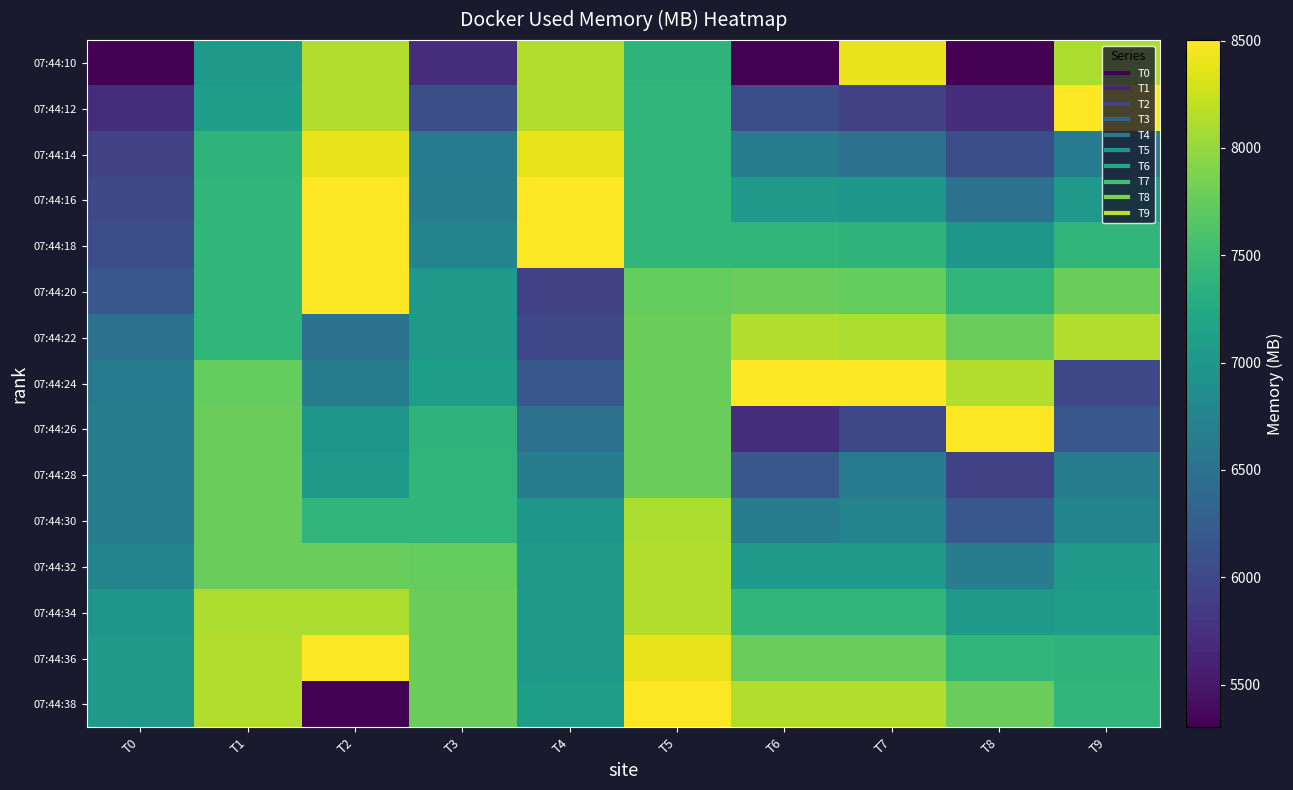

Reading left to right, transcribe all the data shown in this chart.

07:44:10: T0=5300.9	T1=7038.5	T2=8138.1	T3=5723.9	T4=8138.1	T5=7379.9	T6=5300.9	T7=8395.2	T8=5300.9	T9=8107.7
07:44:12: T0=5723.9	T1=7094.9	T2=8133.8	T3=6068.7	T4=8133.8	T5=7410.4	T6=6068.7	T7=5921.2	T8=5723.9	T9=8502.2
07:44:14: T0=5921.2	T1=7379.9	T2=8395.2	T3=6635.6	T4=8395.2	T5=7410.4	T6=6645.4	T7=6511.3	T8=6068.7	T9=6635.6
07:44:16: T0=5994.7	T1=7410.4	T2=8502.3	T3=6643.2	T4=8502.2	T5=7410.4	T6=7035.2	T7=6997.1	T8=6511.3	T9=7035.2
07:44:18: T0=6068.7	T1=7410.4	T2=8502.2	T3=6751.5	T4=8502.2	T5=7409.9	T6=7410.4	T7=7379.9	T8=6997.1	T9=7410.4
07:44:20: T0=6168.2	T1=7410.4	T2=8502.2	T3=7035.2	T4=5921.2	T5=7740.4	T6=7770.9	T7=7740.4	T8=7410.4	T9=7770.5
07:44:22: T0=6511.3	T1=7409.9	T2=6511.3	T3=7038.5	T4=5994.7	T5=7770.6	T6=8138.1	T7=8107.7	T8=7770.6	T9=8133.8
07:44:24: T0=6635.6	T1=7740.4	T2=6639.2	T3=7094.9	T4=6168.2	T5=7770.5	T6=8502.2	T7=8502.3	T8=8138.1	T9=5994.7
07:44:26: T0=6639.2	T1=7770.6	T2=6997.1	T3=7379.9	T4=6511.3	T5=7770.9	T6=5723.9	T7=5994.7	T8=8502.3	T9=6168.2
07:44:28: T0=6643.2	T1=7770.5	T2=7031.3	T3=7410.4	T4=6639.2	T5=7771.7	T6=6168.2	T7=6635.6	T8=5921.2	T9=6643.2
07:44:30: T0=6645.4	T1=7770.9	T2=7410.4	T3=7409.9	T4=6997.1	T5=8107.7	T6=6643.2	T7=6751.5	T8=6168.2	T9=6751.5
07:44:32: T0=6751.5	T1=7771.7	T2=7770.6	T3=7740.4	T4=7031.3	T5=8138.1	T6=7038.5	T7=7031.3	T8=6639.2	T9=7038.5
07:44:34: T0=6997.1	T1=8107.7	T2=8107.7	T3=7770.5	T4=7035.2	T5=8133.8	T6=7410.4	T7=7410.4	T8=7031.3	T9=7094.9
07:44:36: T0=7031.3	T1=8138.1	T2=8502.3	T3=7770.9	T4=7038.5	T5=8395.2	T6=7770.5	T7=7770.6	T8=7410.4	T9=7379.9
07:44:38: T0=7035.2	T1=8138.1	T2=5300.9	T3=7771.7	T4=7094.9	T5=8502.3	T6=8133.8	T7=8138.1	T8=7771.7	T9=7409.9